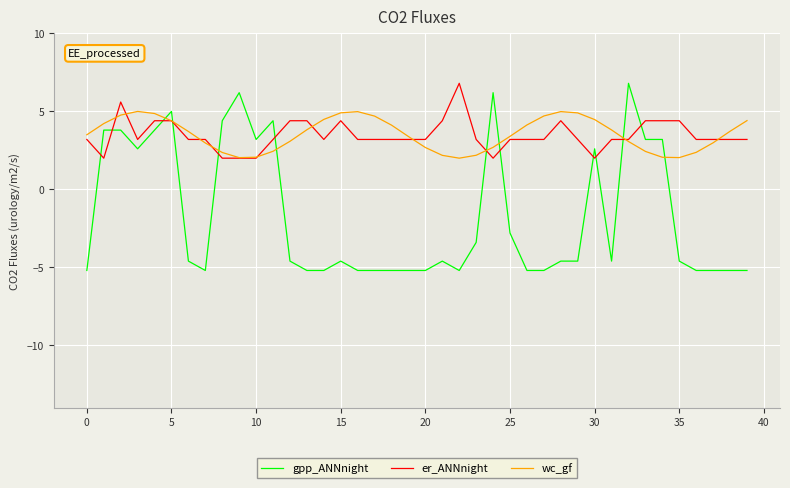

What is the maximum value shown in the chart?

6.8